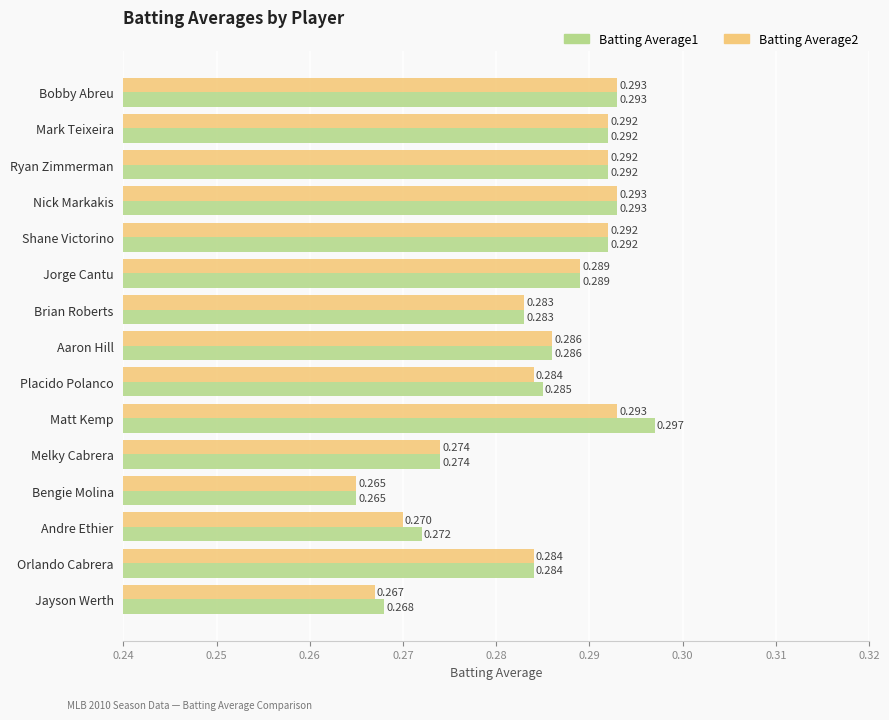

Which category has the highest value across all series?

Matt Kemp